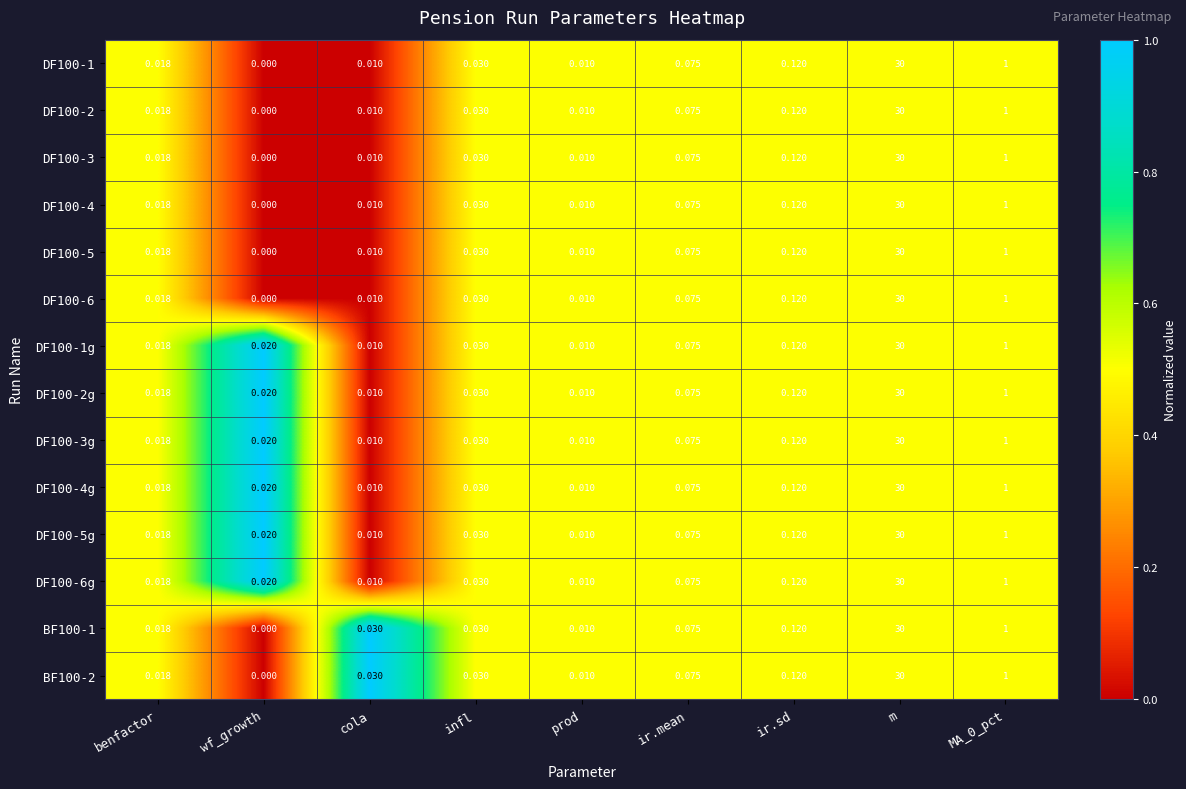

How many positive values does the BF100-1 series have?

8